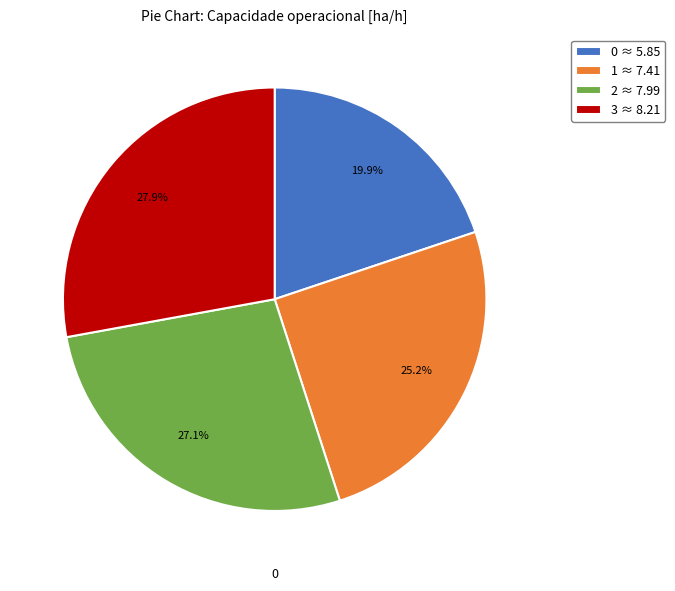

Is it true that 1 is 25% of the pie?

True